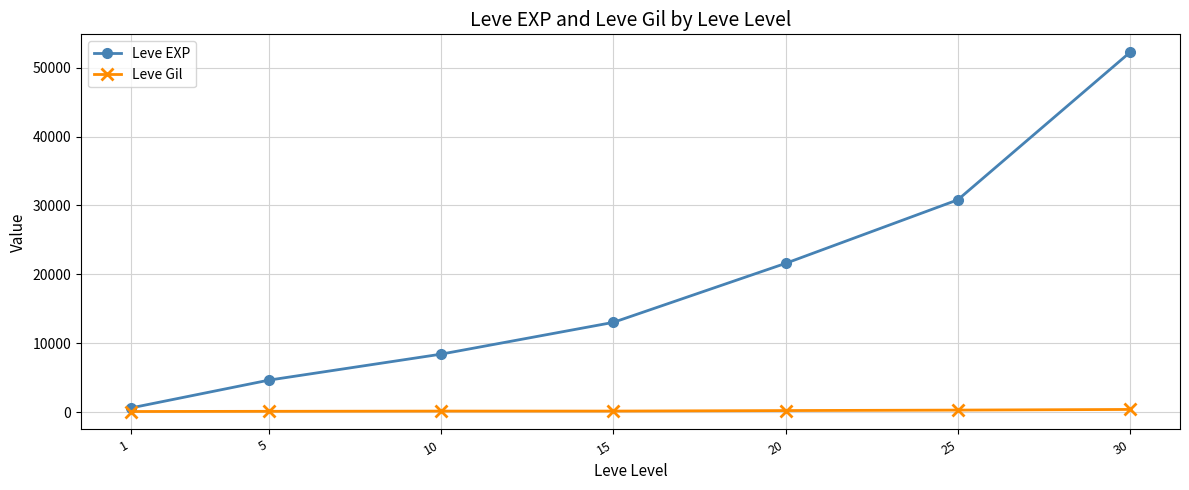

What is the average value of the Leve Gil series?

225